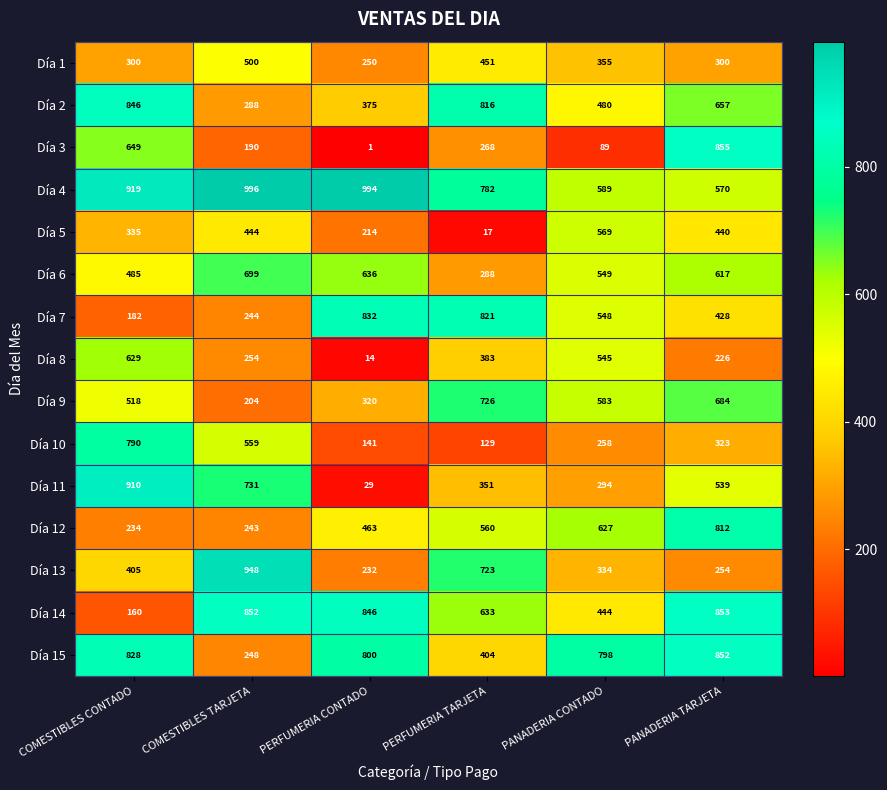

Where is Día 12 nearest to the value 523?

PERFUMERIA TARJETA